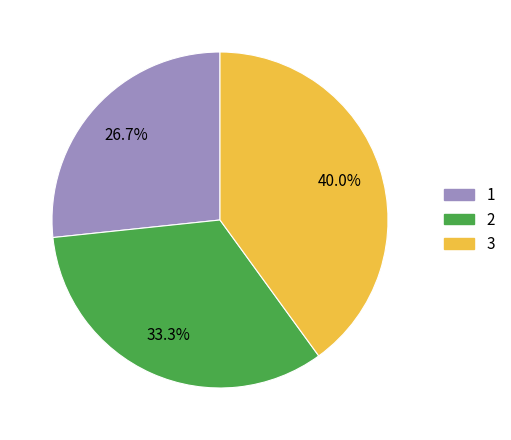

Combined, do 3 and 2 account for over 50%?

Yes